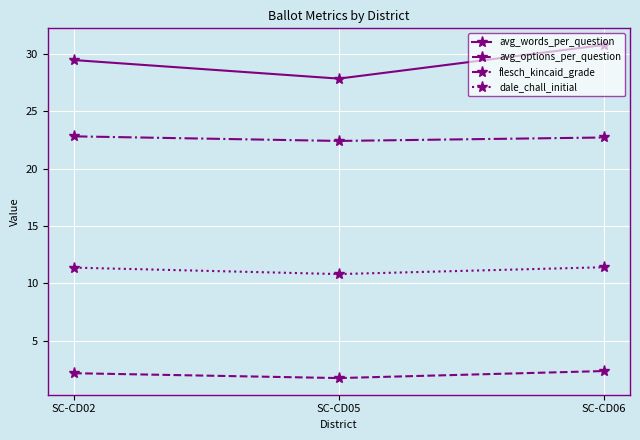

Which category has the highest value in the avg_words_per_question series?

SC-CD06